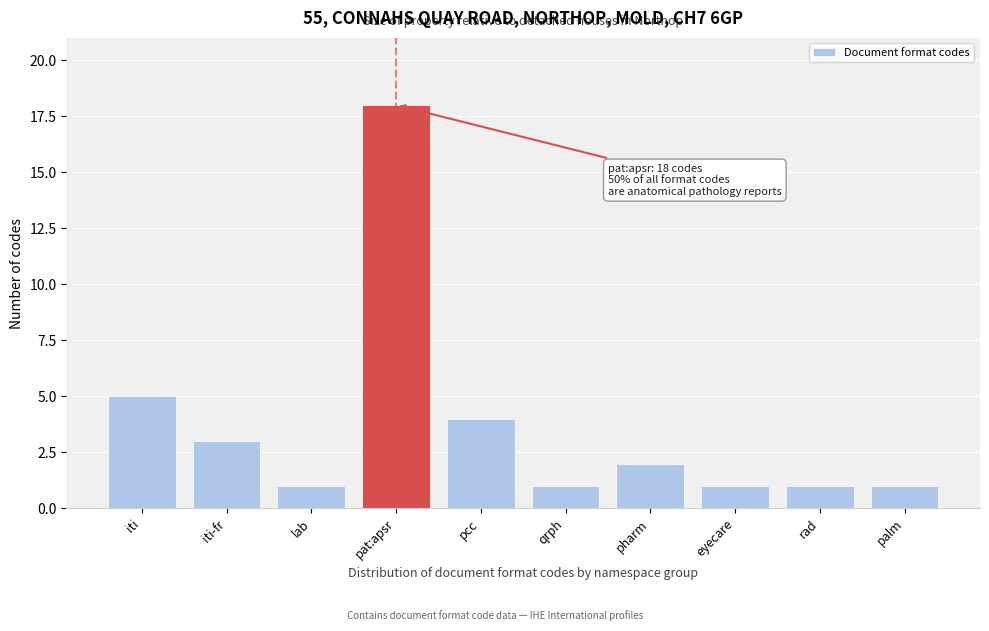

Reading left to right, extract all data points from this chart.

iti=5	iti-fr=3	lab=1	pat:apsr=18	pcc=4	qrph=1	pharm=2	eyecare=1	rad=1	palm=1